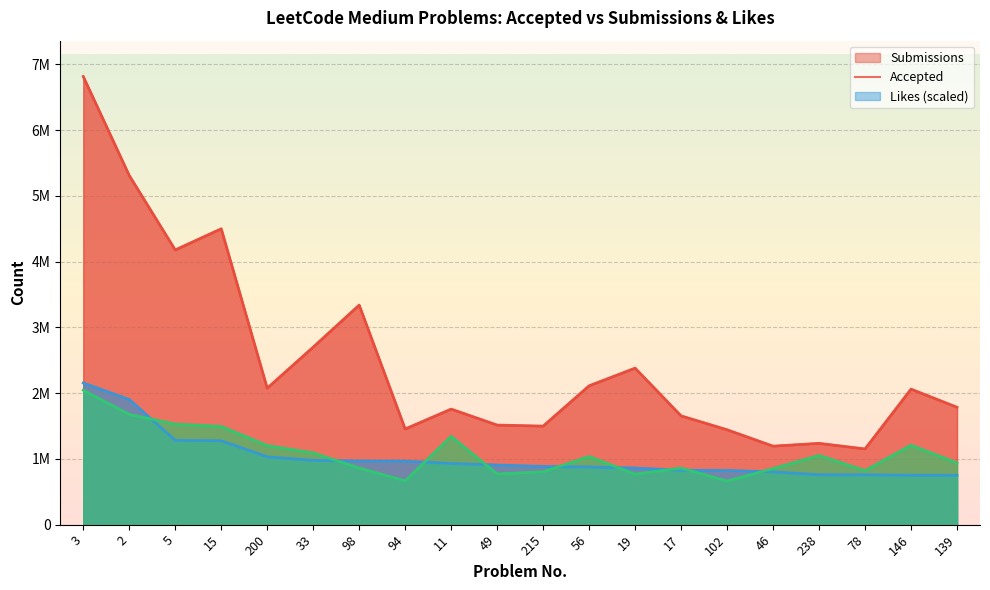

Which series has the widest spread of values?

Submissions